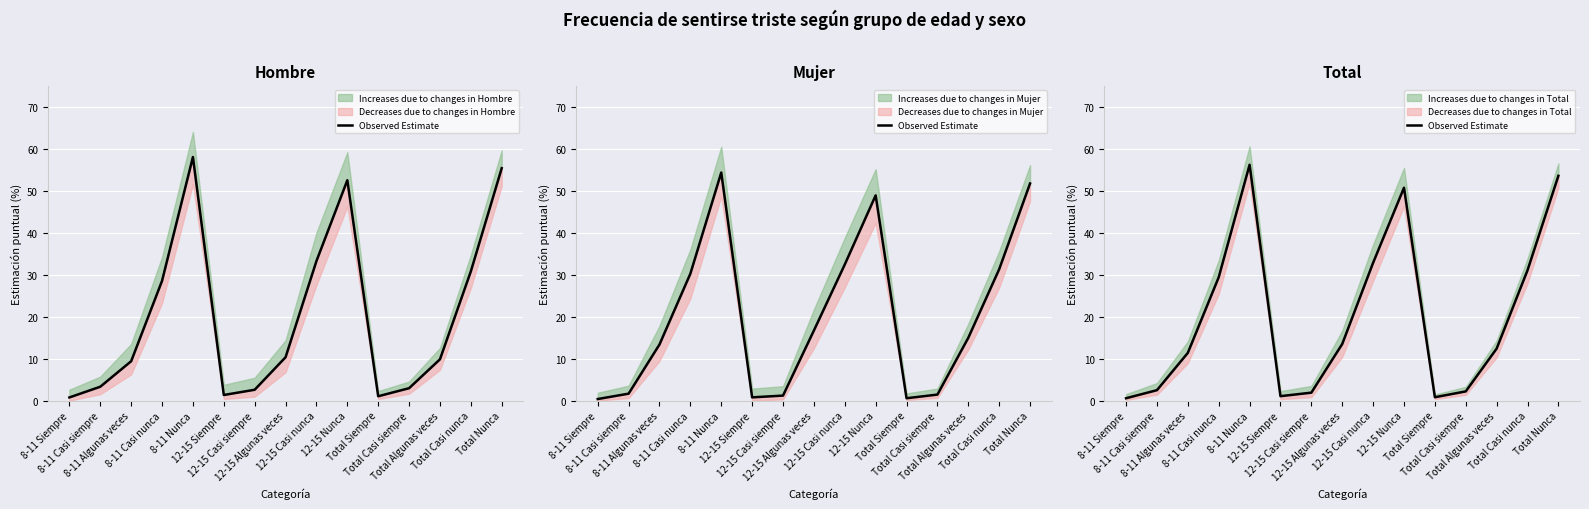

How many data points does each series have?

15